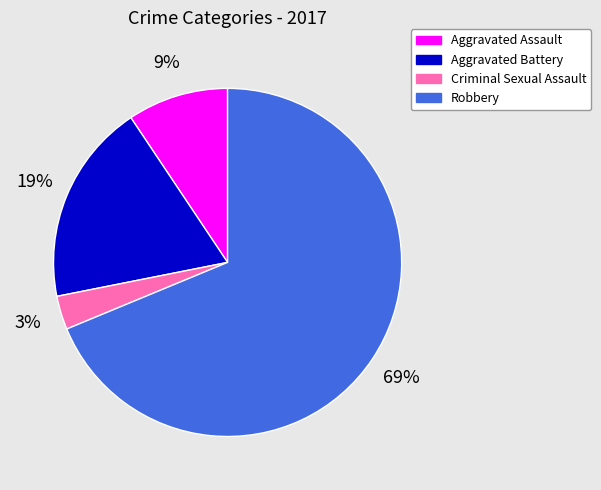

To the nearest percent, what is the difference between the largest and smallest slice percentages?

66%